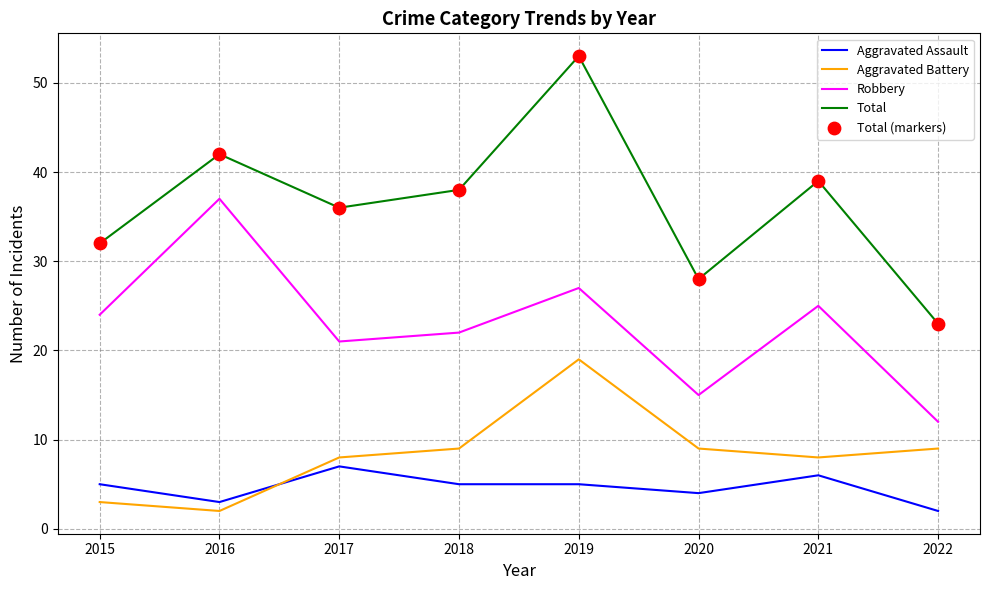

At which category is the sum across all series the highest?

2019